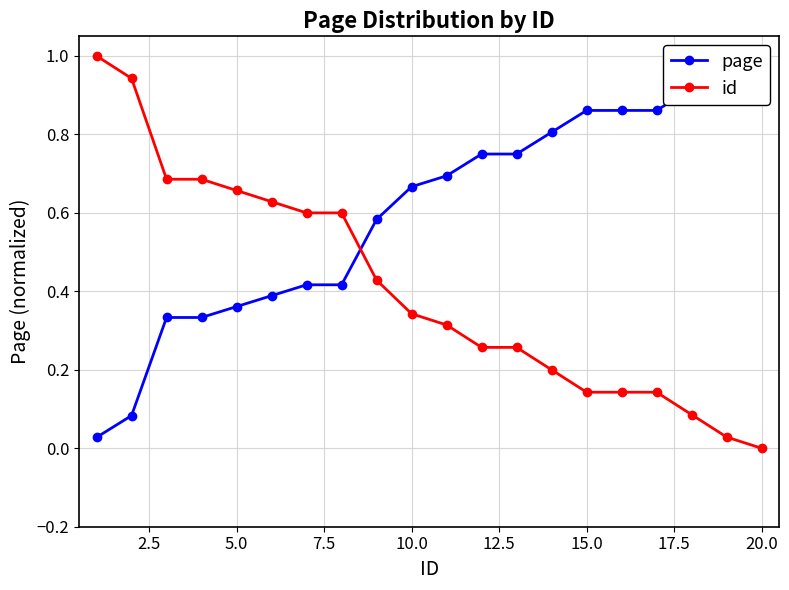

Reading right to left, transcribe all the data shown in this chart.

page: 1.0	1.0	0.9	0.9	0.9	0.9	0.8	0.8	0.8	0.7	0.7	0.6	0.4	0.4	0.4	0.4	0.3	0.3	0.1	0.0
id: 0.0	0.0	0.1	0.1	0.1	0.1	0.2	0.3	0.3	0.3	0.3	0.4	0.6	0.6	0.6	0.7	0.7	0.7	0.9	1.0